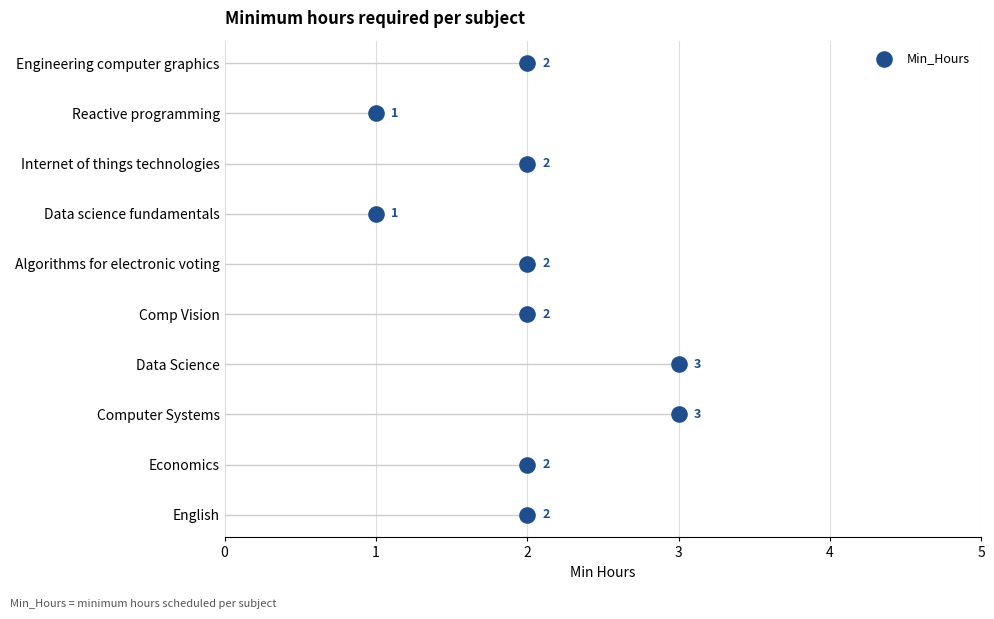

What is the ratio of the value at 2 to the value at 1?

0.7